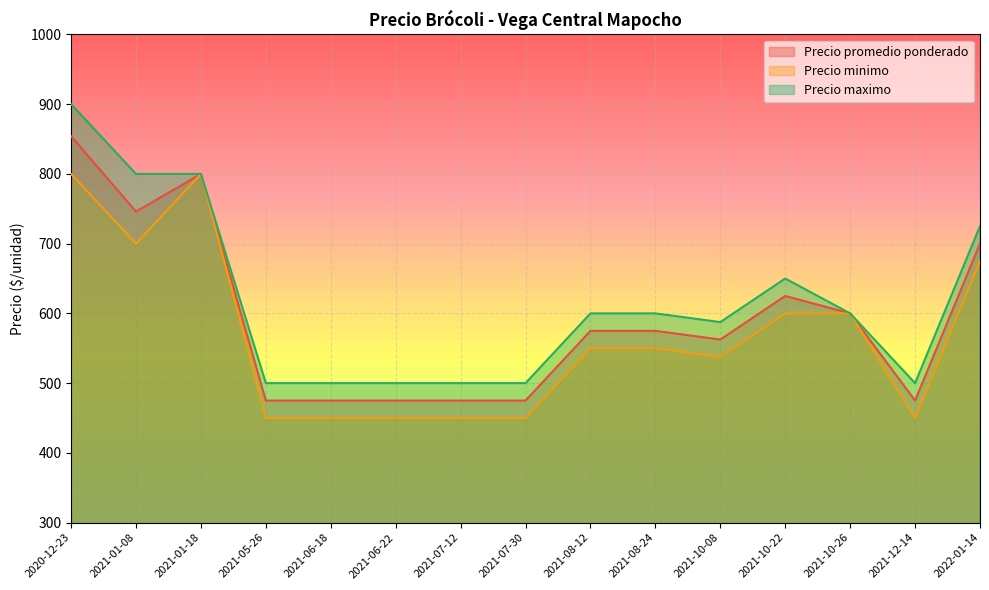

True or false: Precio promedio ponderado and Precio minimo intersect in this chart.

False